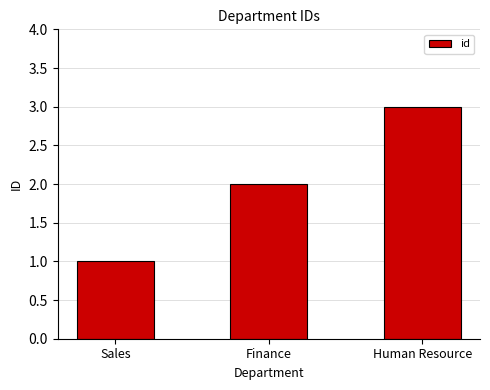

What is the maximum value shown in the chart?

3